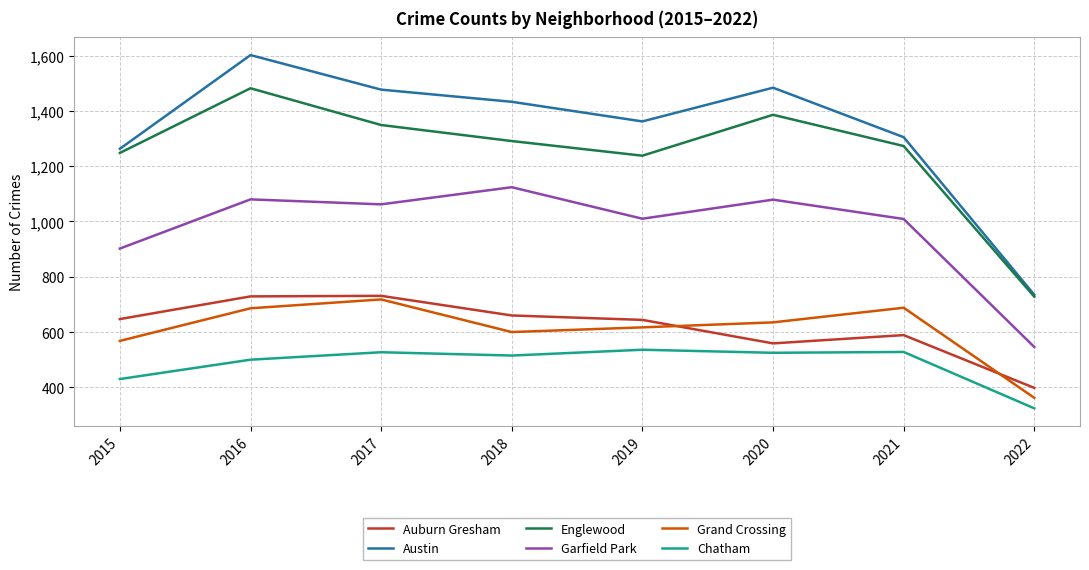

At 2021, list the series in order from largest to smallest.

Austin, Englewood, Garfield Park, Grand Crossing, Auburn Gresham, Chatham